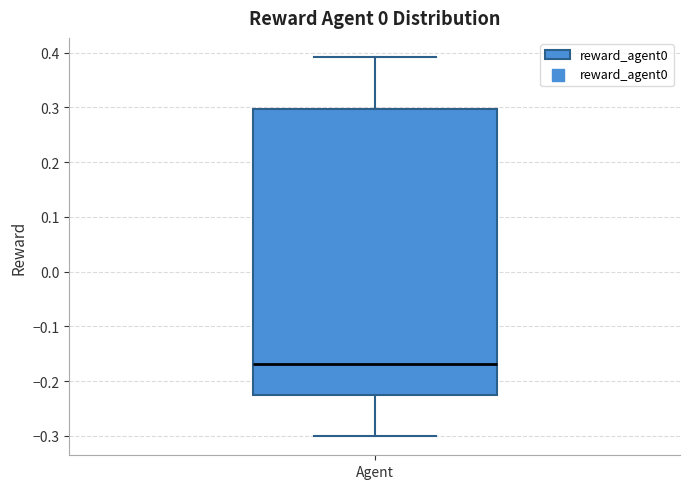

Where is the lower edge of the box for Agent on the y-axis? The values are not printed on the chart, so give them approximately, as read against the axis.

-0.23